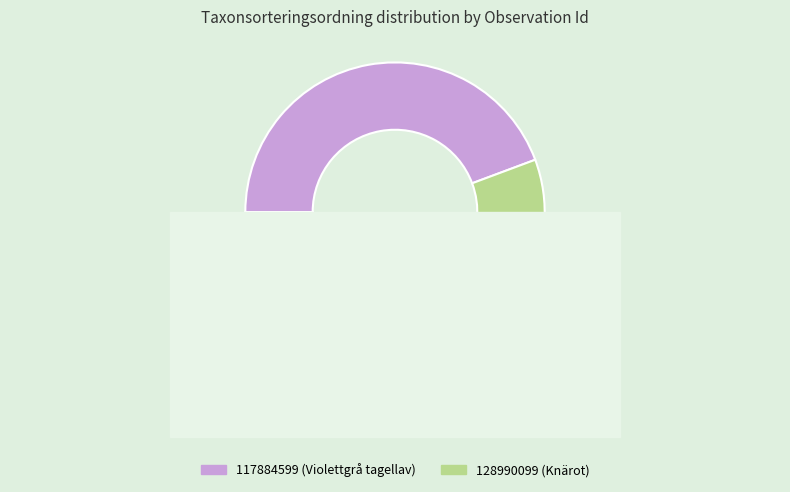

To the nearest percent, what percentage of the pie is 117884599?

44%